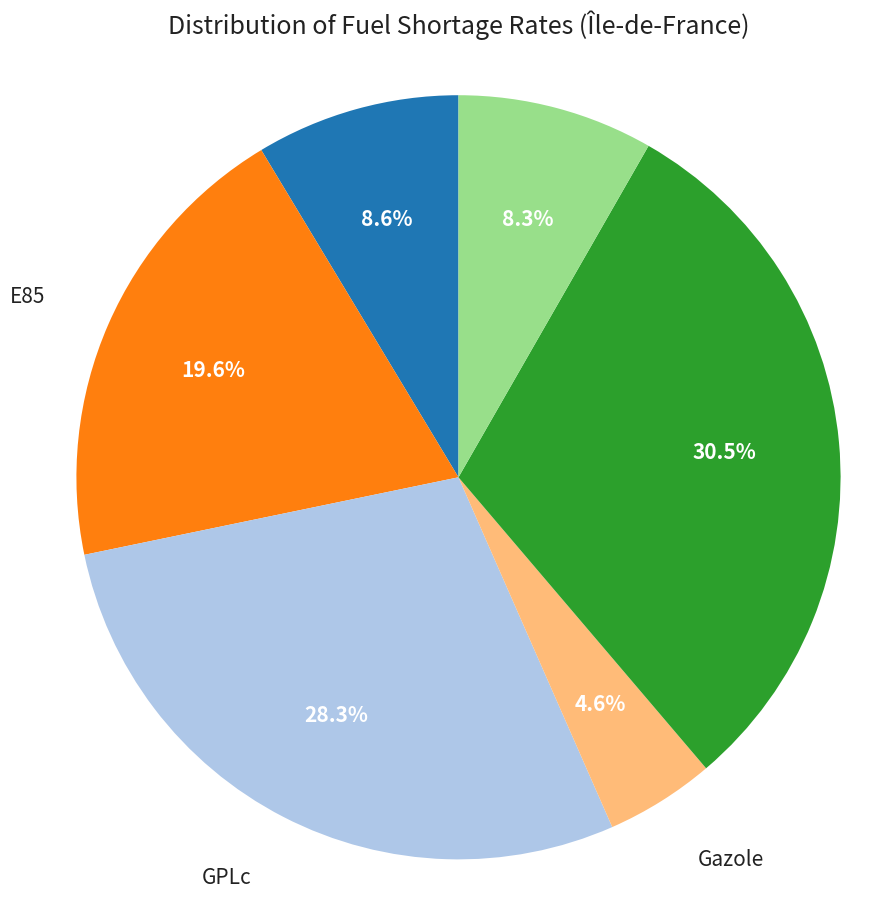

Does any single category account for the majority?

No